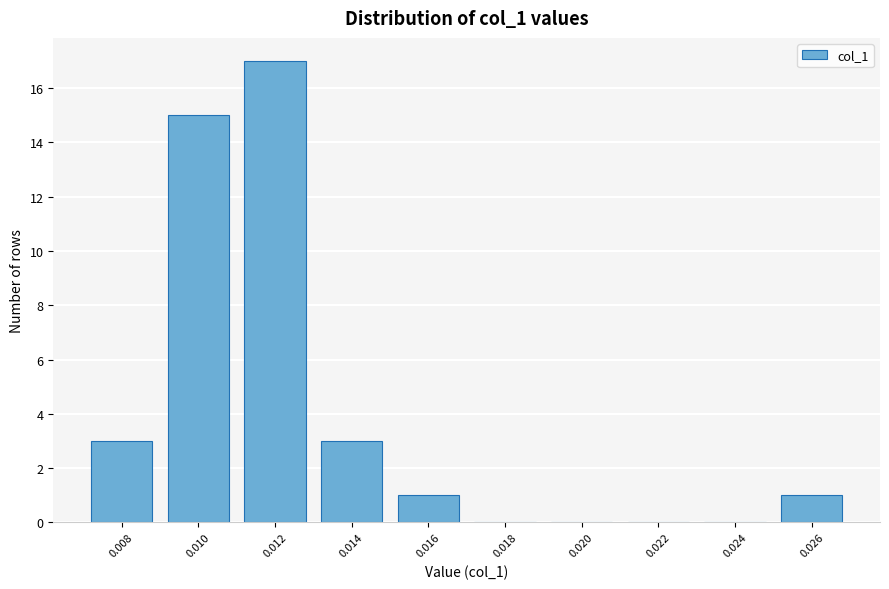

Reading left to right, what are all the values shown in this chart?

0.008=3	0.010=15	0.012=17	0.014=3	0.016=1	0.018=0	0.020=0	0.022=0	0.024=0	0.026=1